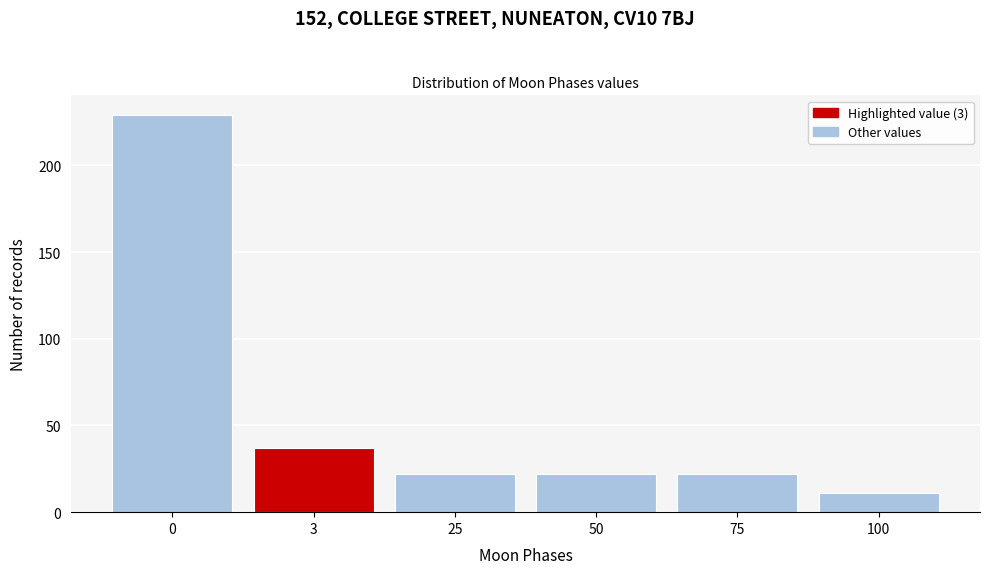

Reading right to left, list all the values displayed in this chart.

100=11	75=22	50=22	25=22	3=37	0=229